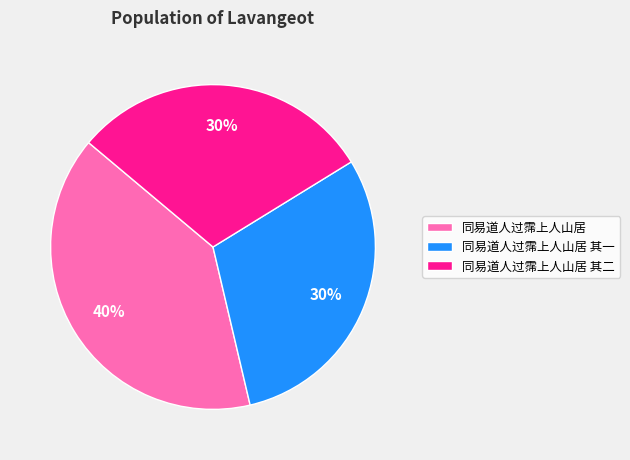

Is the sum of 同易道人过霈上人山居 其一 and 同易道人过霈上人山居 greater than half?

Yes